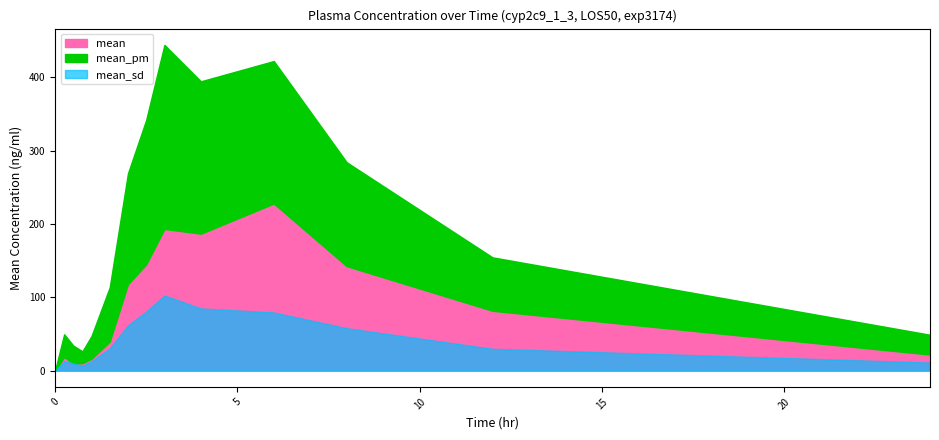

What is the label of the 10th point from the right?

1.0